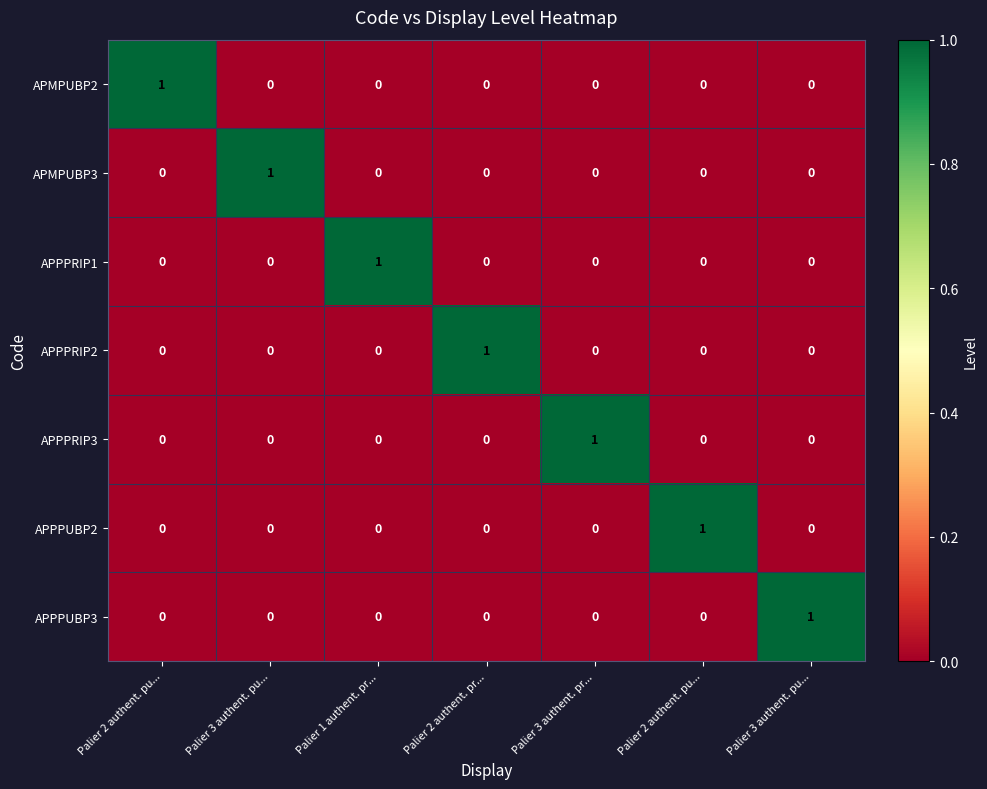

How many positive values does the APPPUBP2 series have?

1